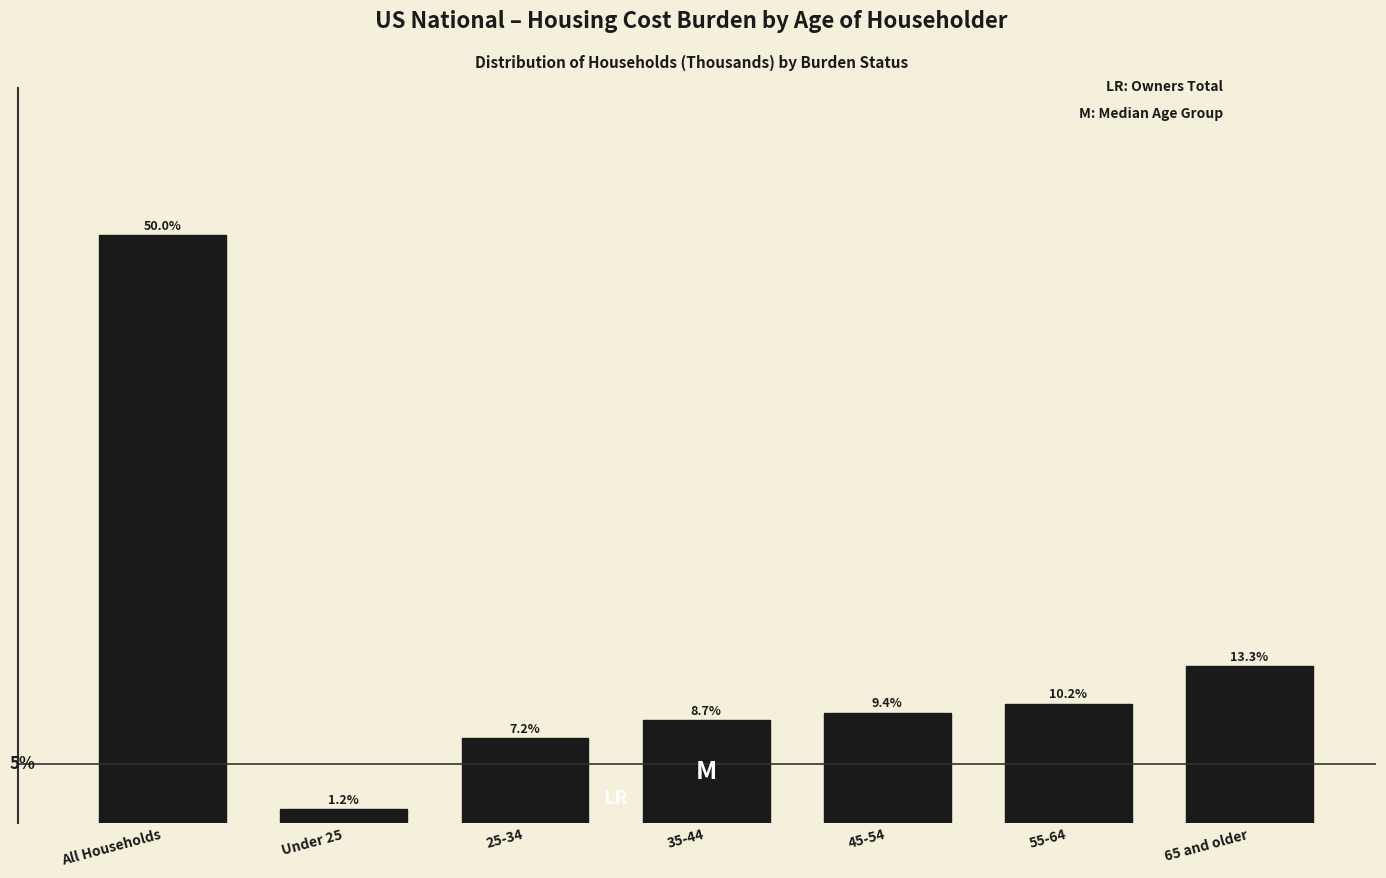

Which has a higher value, 35-44 or All Households?

All Households